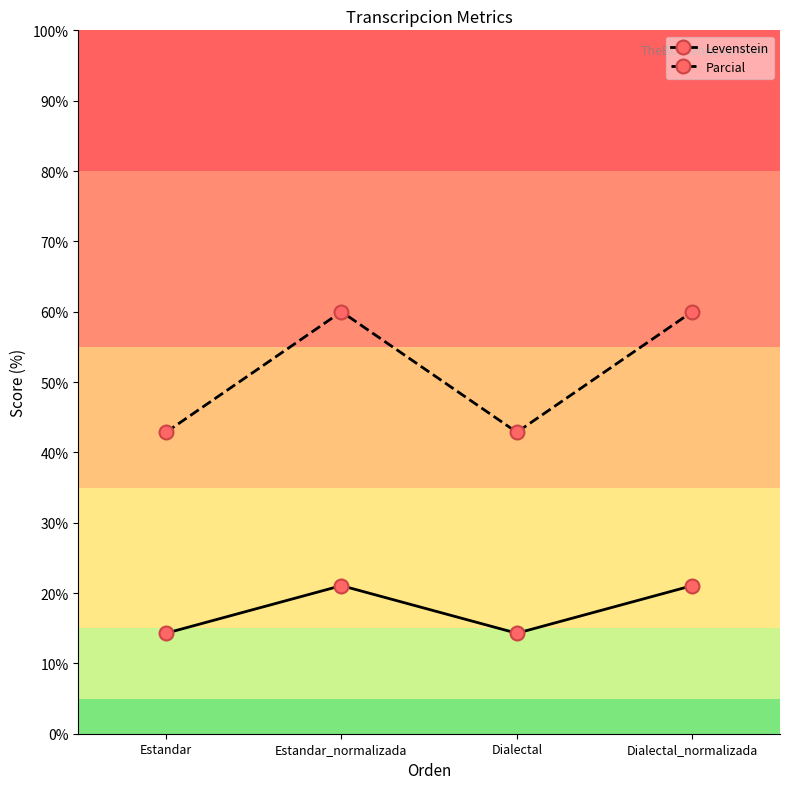

Does the chart have visible grid lines?

No